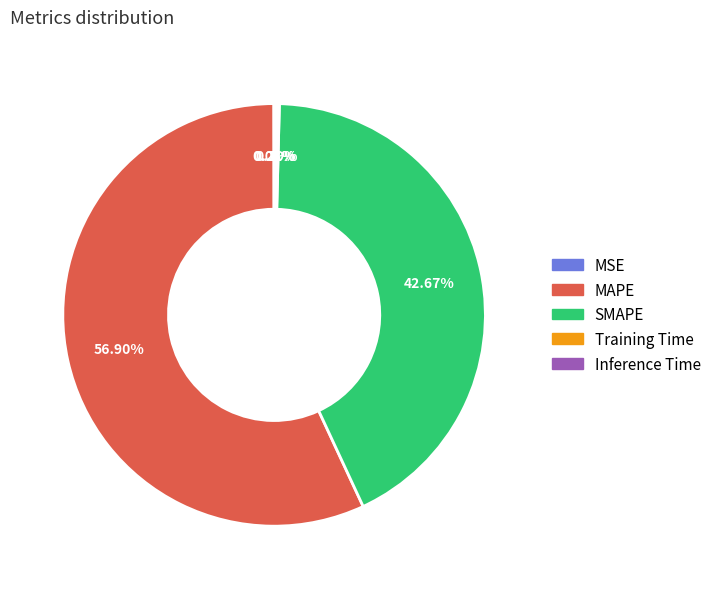

Approximately how many times larger is the value at MAPE compared to SMAPE?

1.3